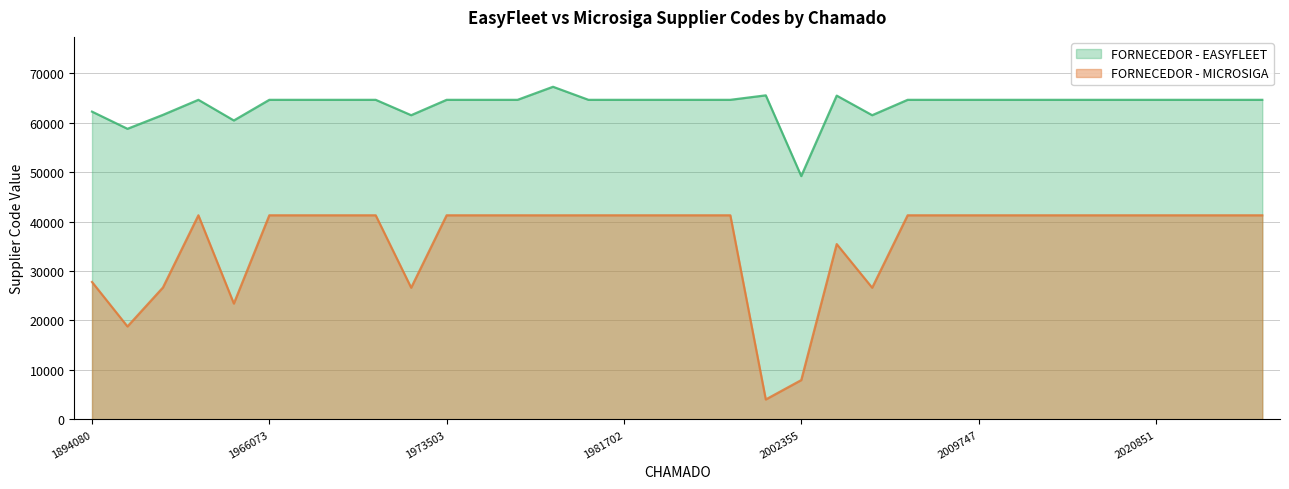

The value of FORNECEDOR - MICROSIGA at 2015940 is 41256. True or false?

True